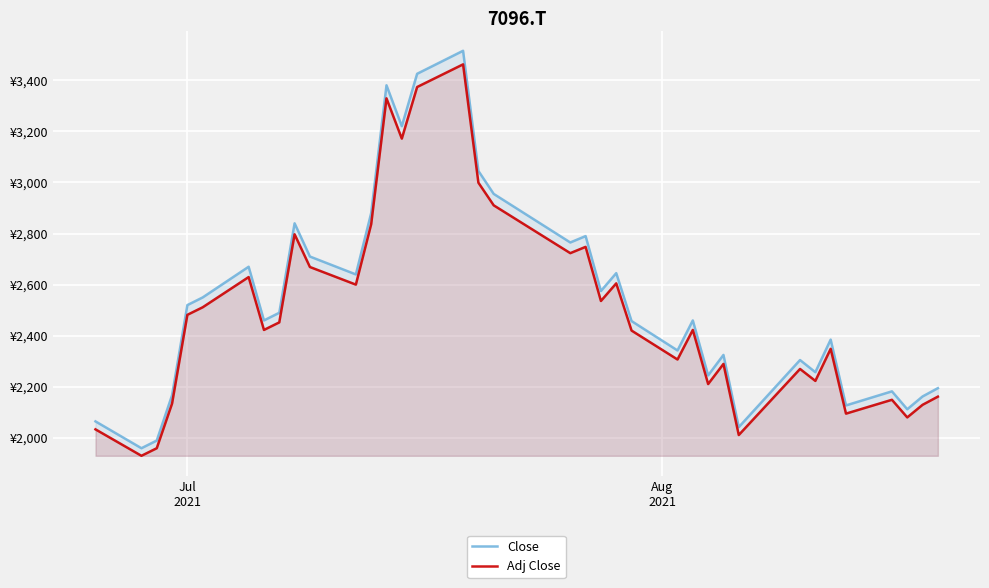

Reading left to right, list all the values displayed in this chart.

Close: 2065.0	1960.0	1990.0	2167.5	2520.0	2550.0	2670.0	2460.0	2490.0	2840.0	2710.0	2640.0	2880.0	3380.0	3220.0	3425.0	3515.0	3045.0	2955.0	2765.0	2790.0	2575.0	2645.0	2457.5	2342.5	2460.0	2245.0	2325.0	2042.5	2305.0	2257.5	2385.0	2127.5	2182.5	2112.5	2162.5	2195.0
Adj Close: 2033.8	1930.4	1959.9	2134.7	2481.9	2511.5	2629.6	2422.8	2452.4	2797.1	2669.0	2600.1	2836.5	3328.9	3171.3	3373.2	3461.9	2999.0	2910.3	2723.2	2747.8	2536.1	2605.0	2420.4	2307.1	2422.8	2211.1	2289.9	2011.6	2270.2	2223.4	2349.0	2095.3	2149.5	2080.6	2129.8	2161.8